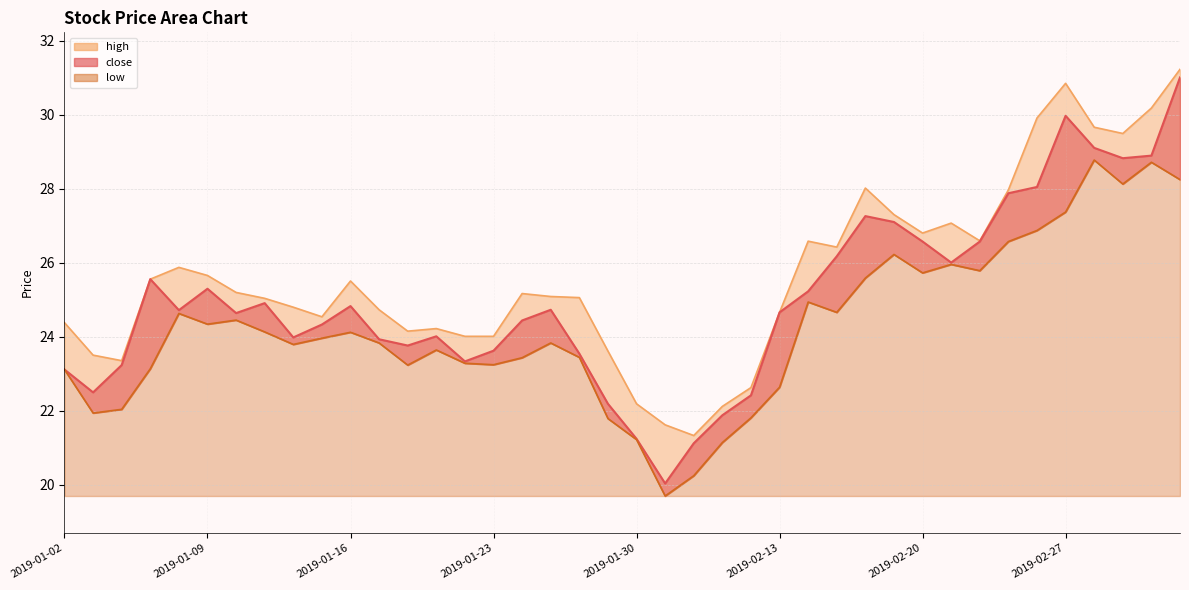

How many values in the high series exceed 25?

23